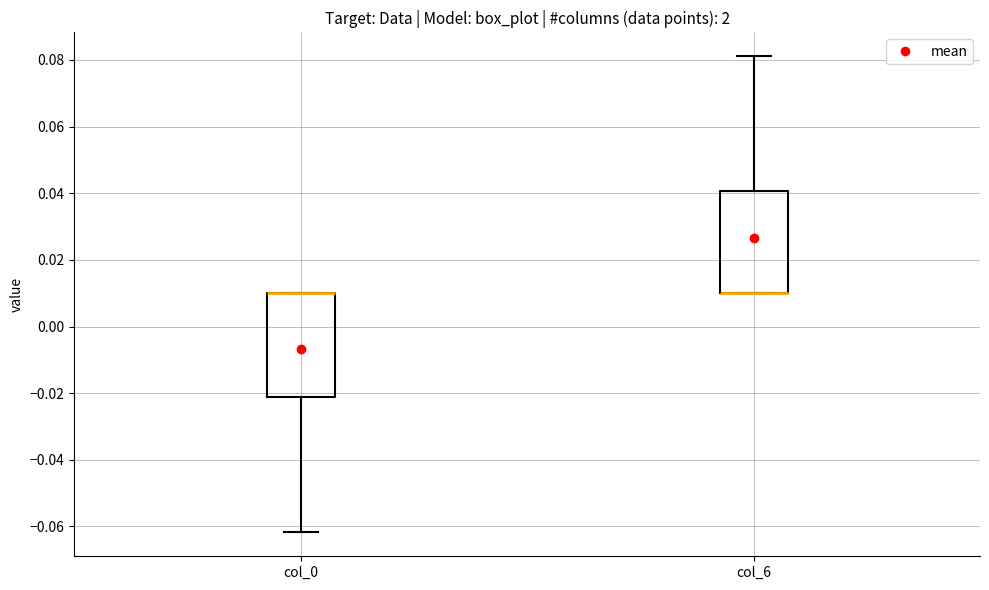

Reading left to right, read every box against the y-axis: the position of its median line, the range the box covers, and the ends of its whiskers. The values are not printed on the chart, so give them approximately, as read against the axis.

col_0: median 0.010 (drawn on the box's upper edge), box -0.022 to 0.010, whiskers -0.062 to 0.010
col_6: median 0.010 (drawn on the box's lower edge), box 0.010 to 0.040, whiskers 0.010 to 0.082